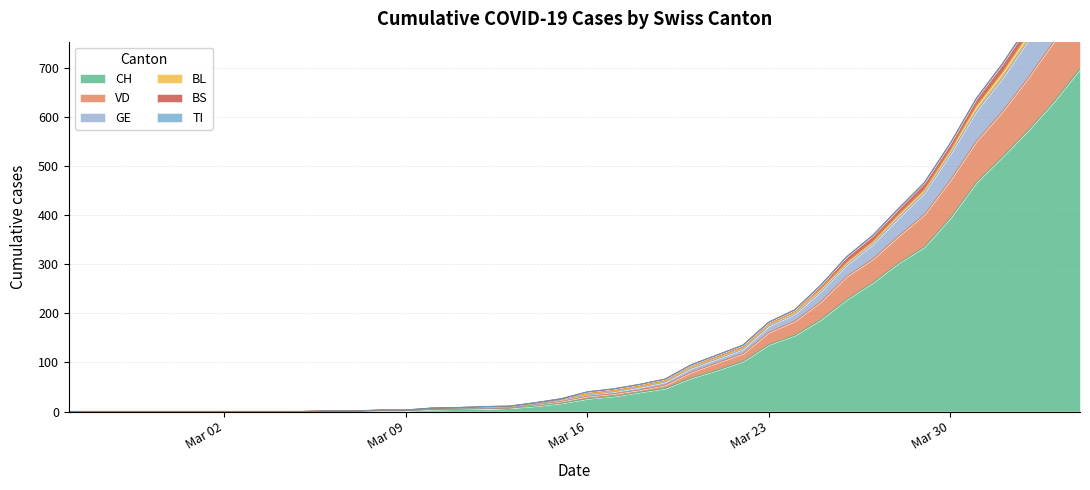

What is the highest value of the CH series?

697